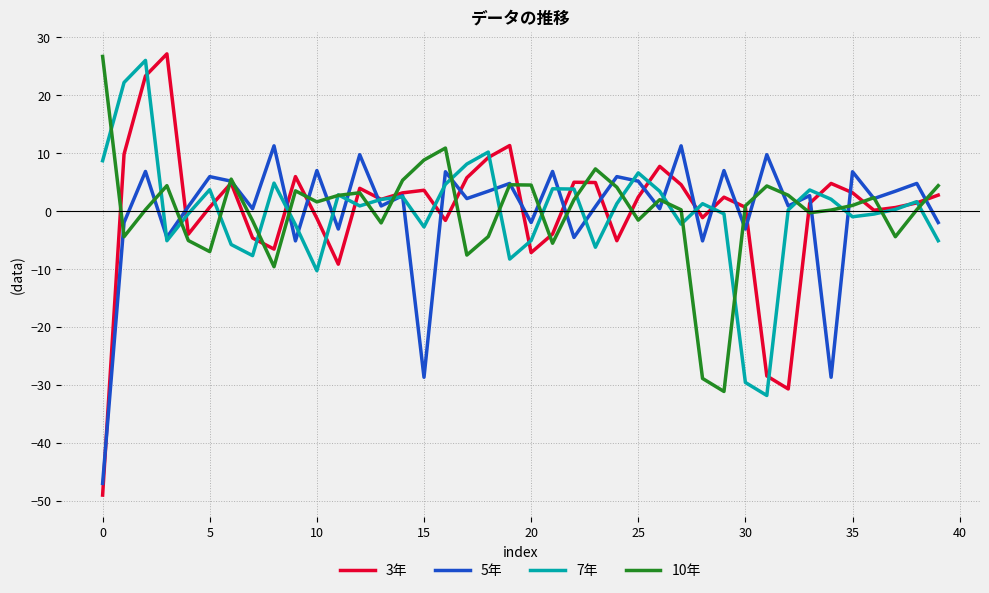

What is the highest value of the 5年 series?

11.3